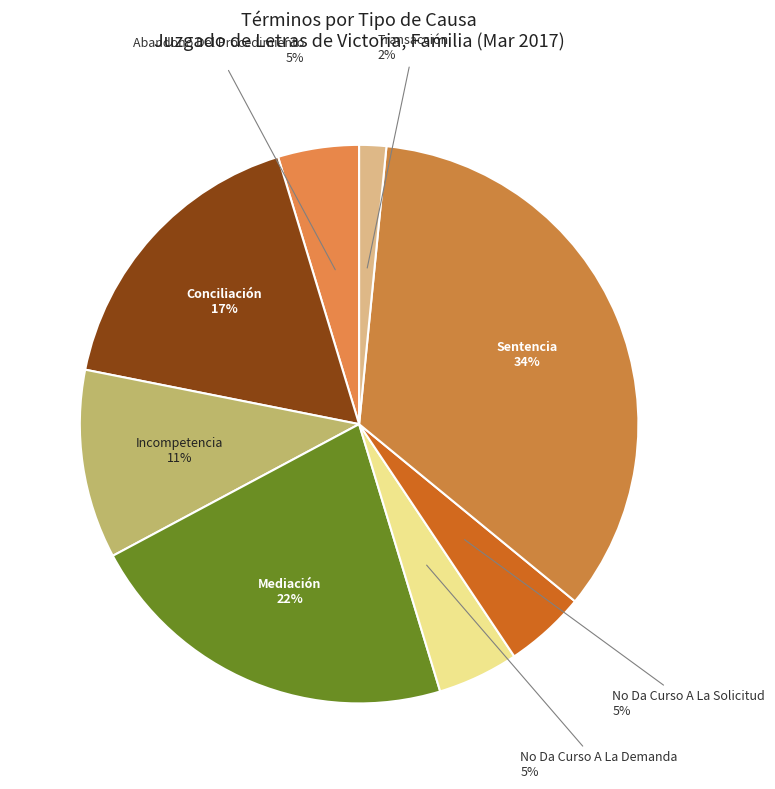

Is there a majority slice in this chart?

No